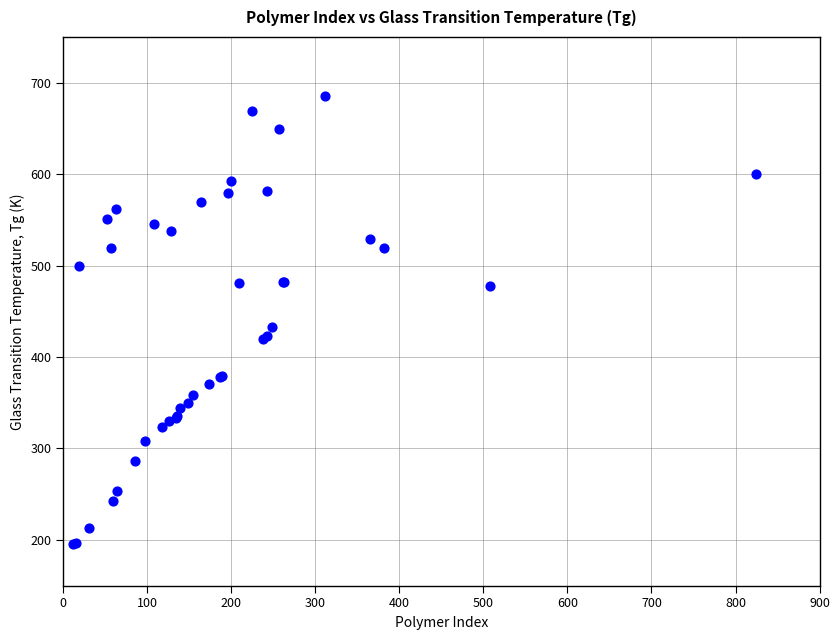

What Y value in the scatter plot is closest to 440?

433